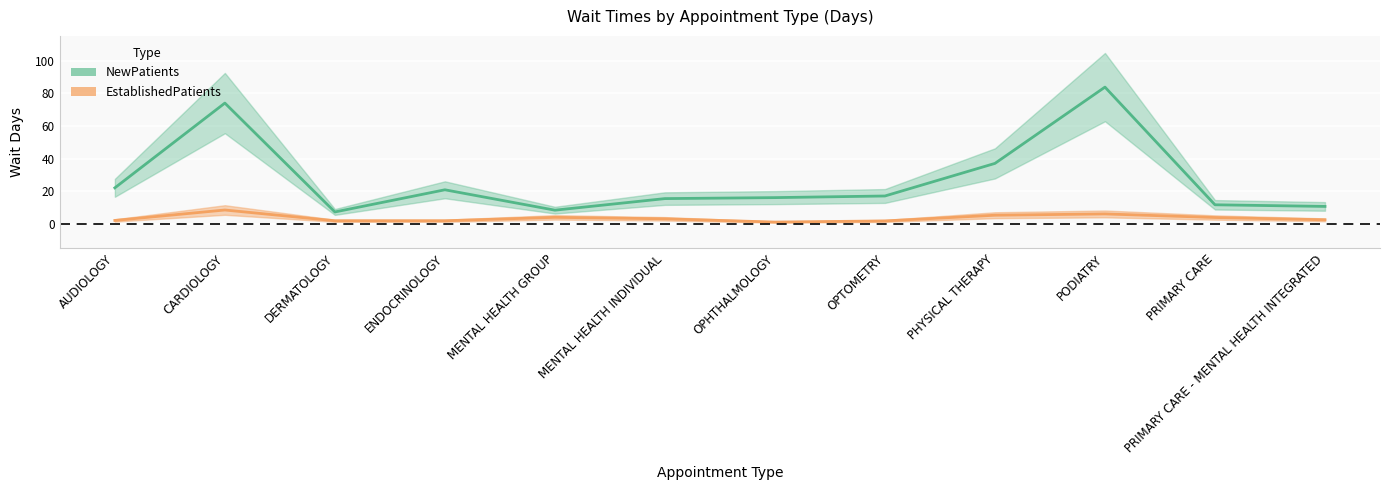

What is the label of the 1st point from the right?

PRIMARY CARE - MENTAL HEALTH INTEGRATED